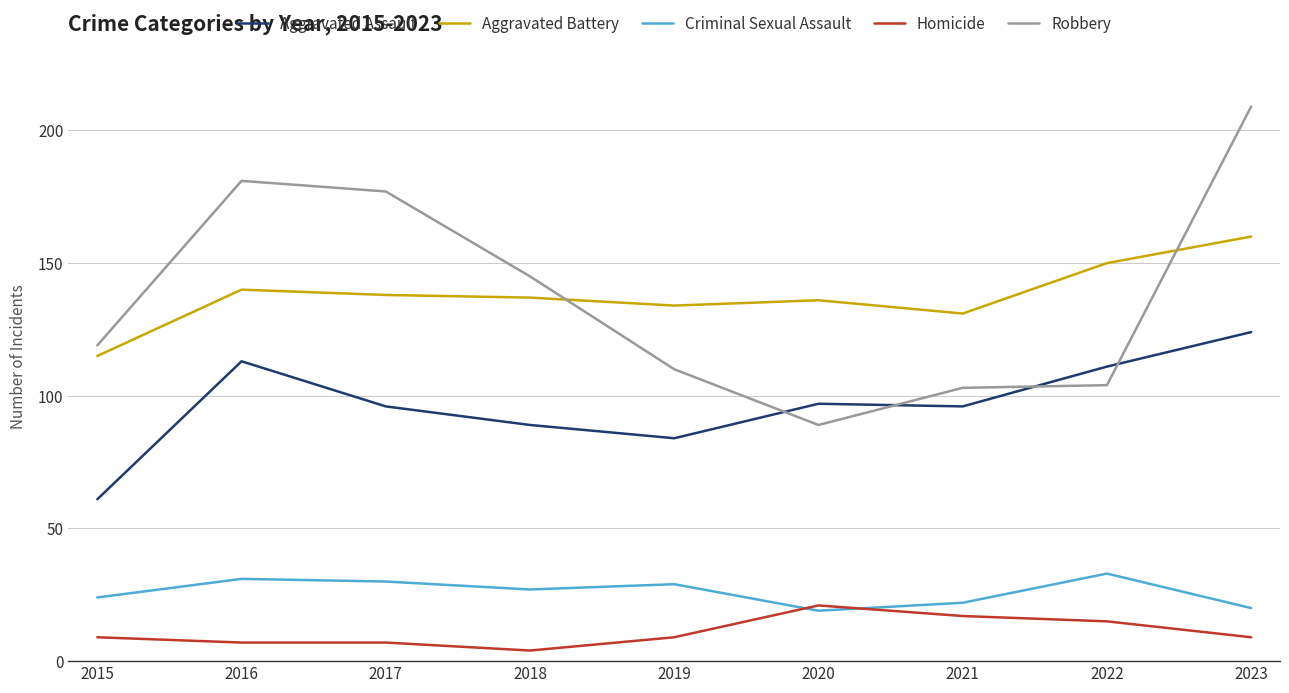

At which label does Robbery reach its peak?

2023